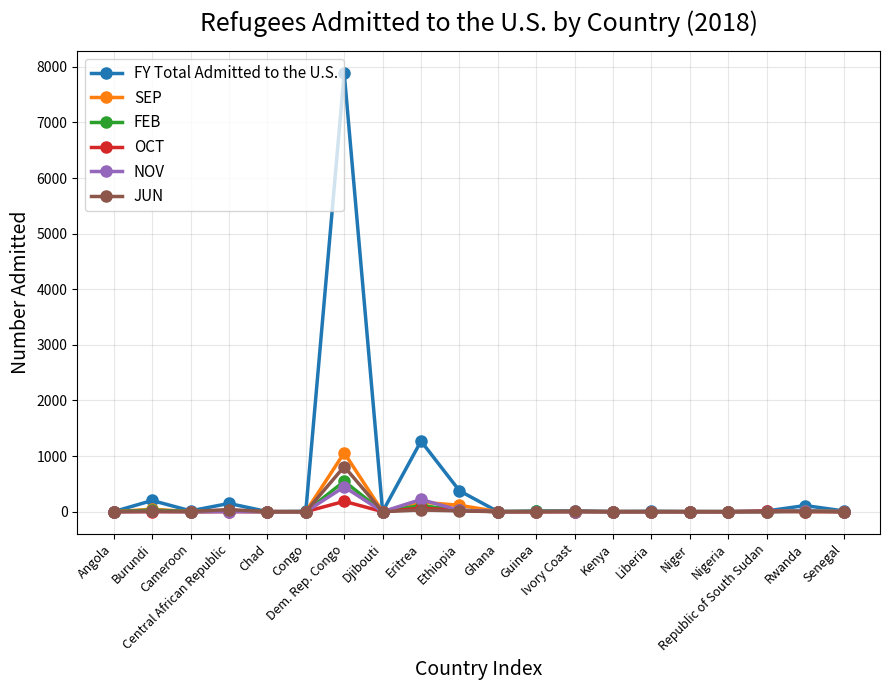

Which series has the largest range (max minus min)?

FY Total Admitted to the U.S.